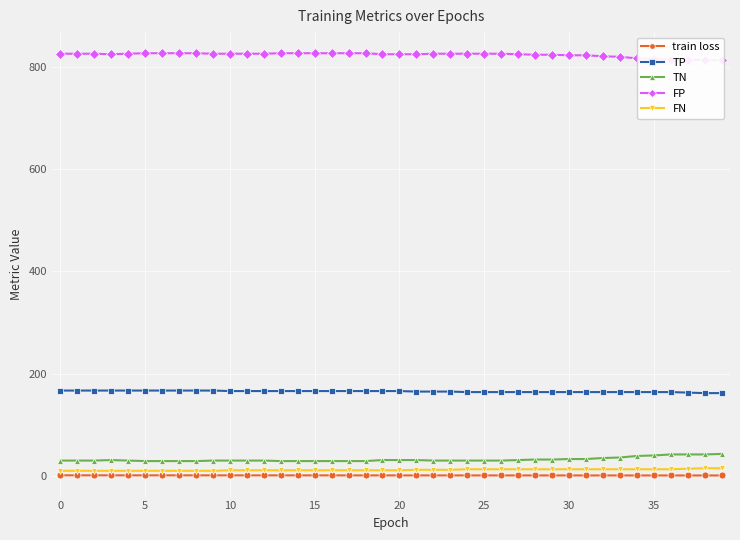

Which series has the largest range (max minus min)?

TN